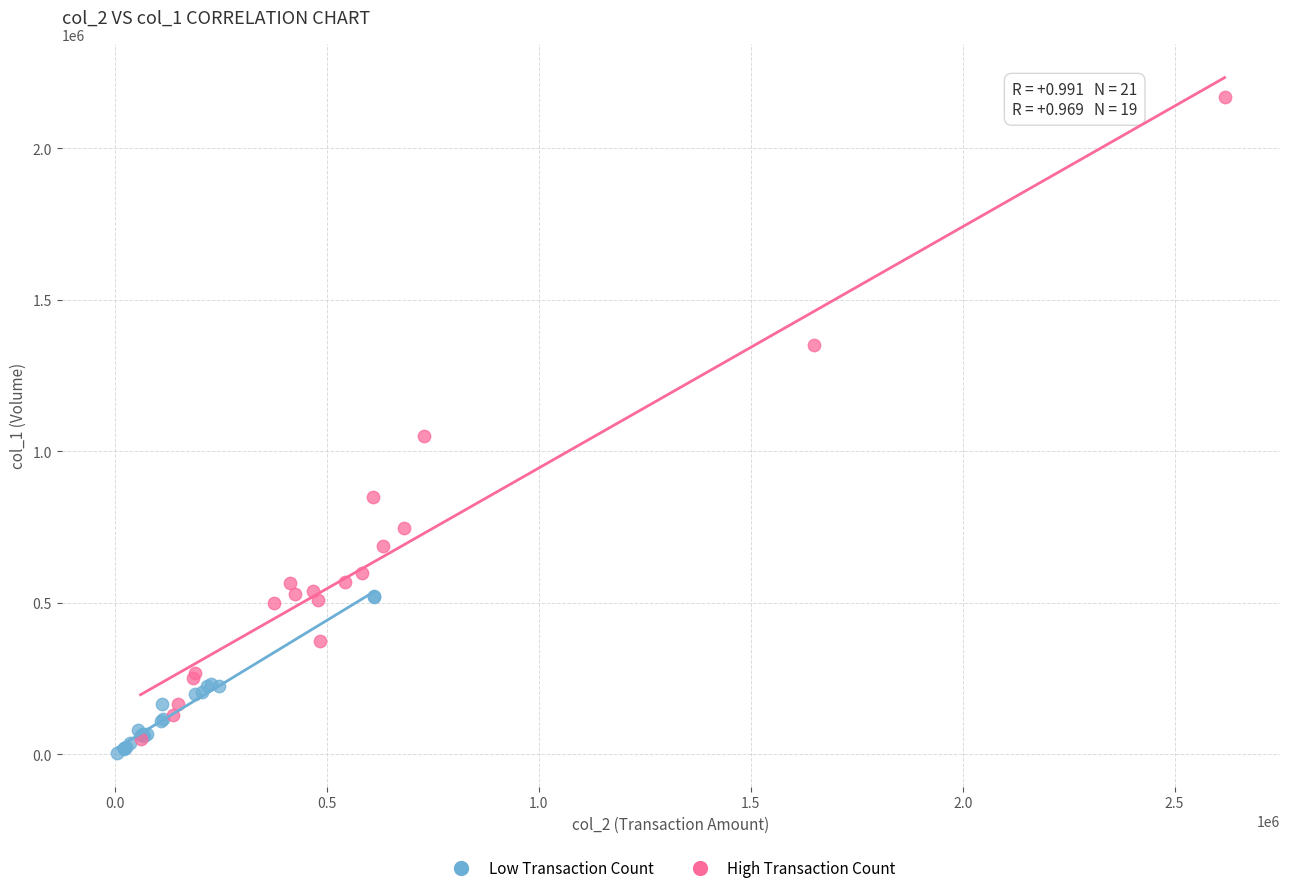

Which series has the largest Y range (max minus min)?

High Transaction Count